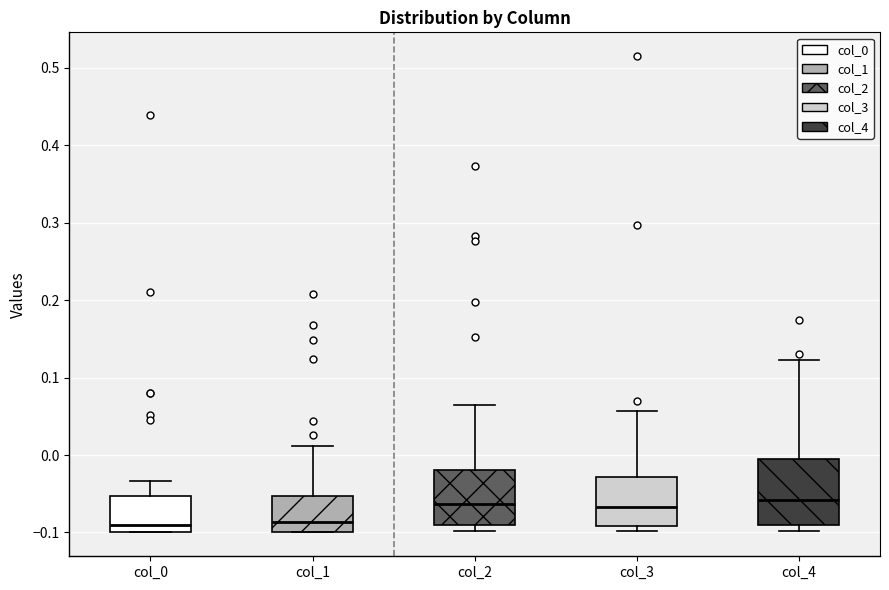

Reading left to right, read every box against the y-axis: the position of its median line, the range the box covers, and the ends of its whiskers. The values are not printed on the chart, so give them approximately, as read against the axis.

col_0: median -0.09, box -0.10 to -0.05, whiskers -0.10 to -0.03
col_1: median -0.09, box -0.10 to -0.05, whiskers -0.10 to 0.01
col_2: median -0.06, box -0.09 to -0.02, whiskers -0.10 to 0.06
col_3: median -0.07, box -0.09 to -0.03, whiskers -0.10 to 0.06
col_4: median -0.06, box -0.09 to 0.00, whiskers -0.10 to 0.12